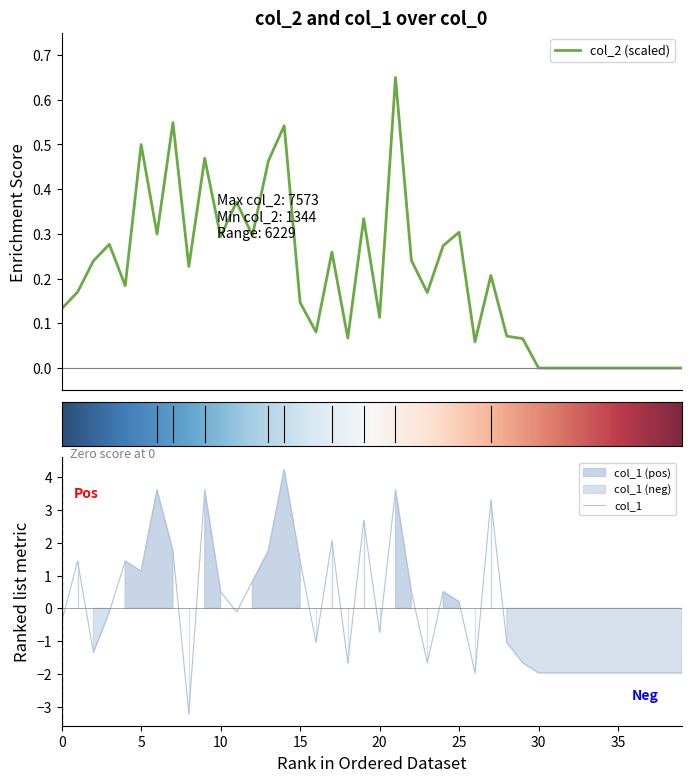

How many values in col_2 are above zero?

30